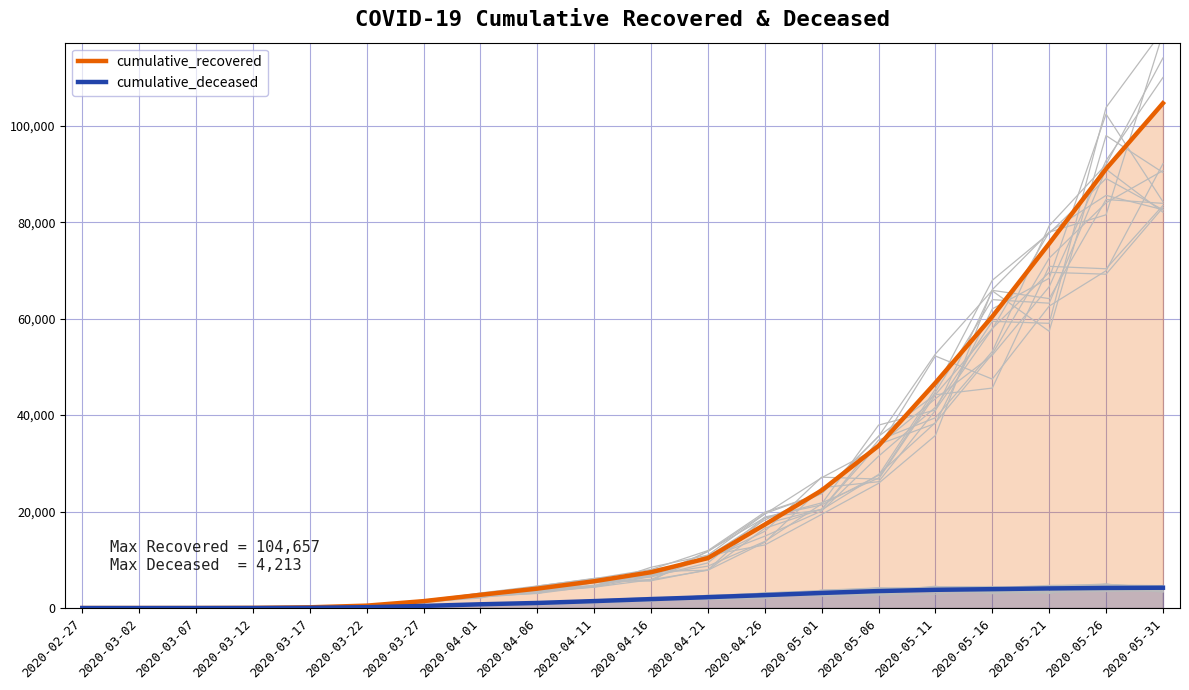

How many series are shown in this chart?

2